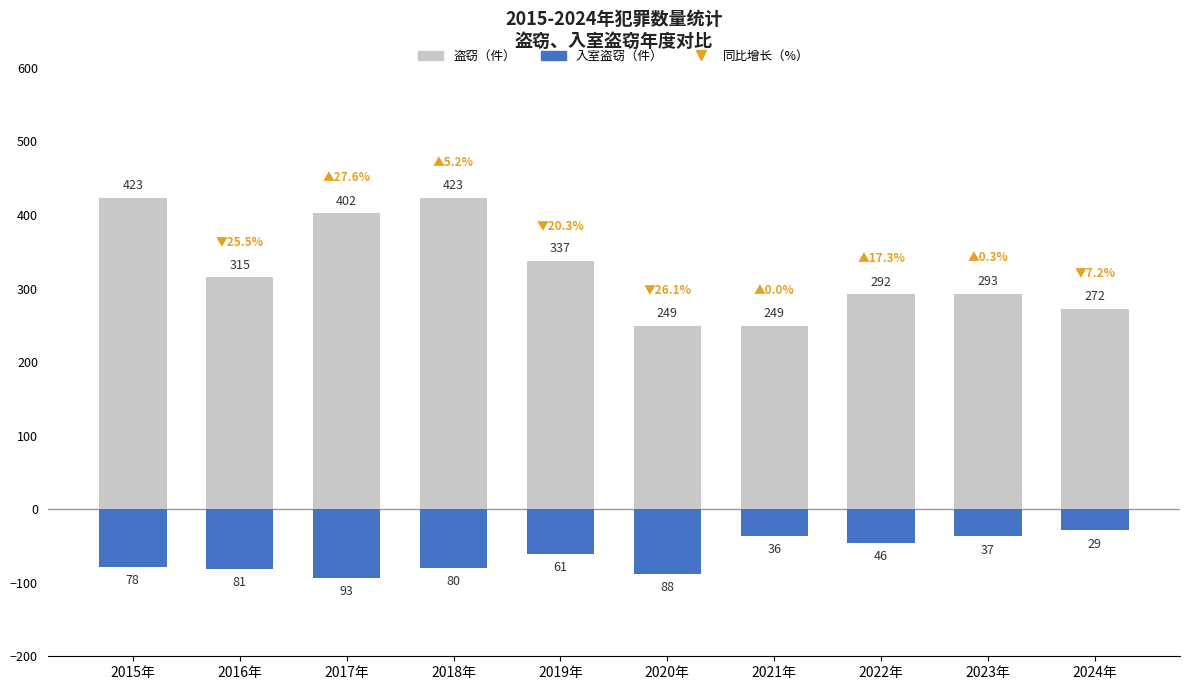

Reading left to right, list all the values displayed in this chart.

Theft: 2015年=423	2016年=315	2017年=402	2018年=423	2019年=337	2020年=249	2021年=249	2022年=292	2023年=293	2024年=272
Burglary: 2015年=-78	2016年=-81	2017年=-93	2018年=-80	2019年=-61	2020年=-88	2021年=-36	2022年=-46	2023年=-37	2024年=-29